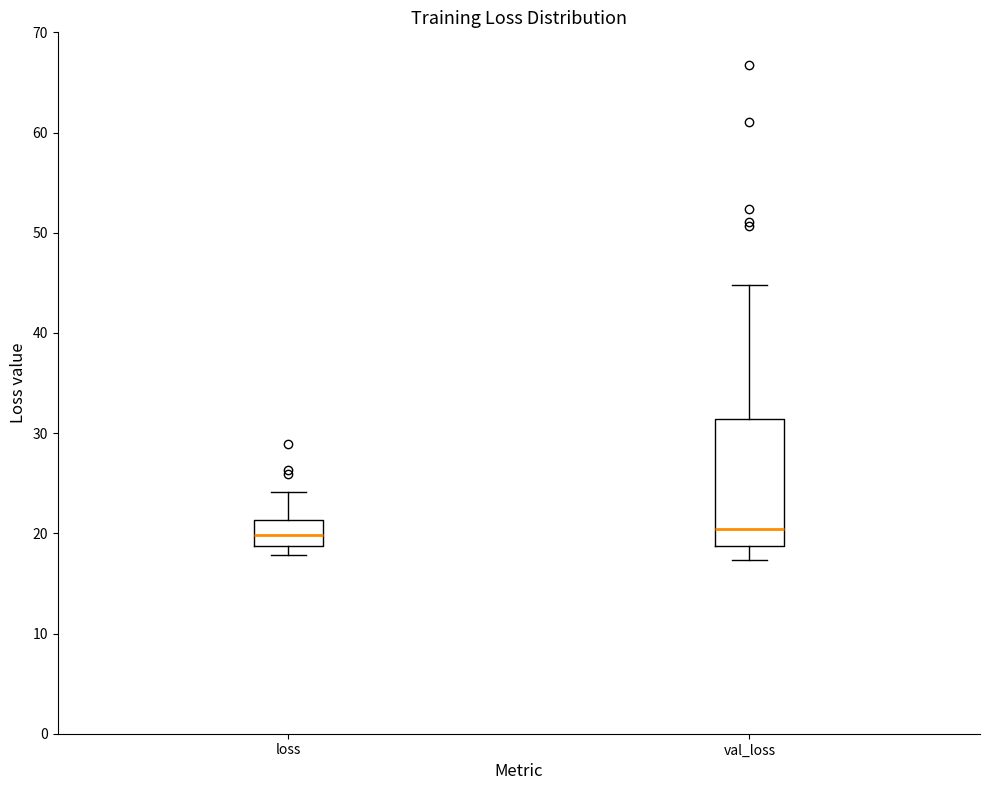

Reading left to right, transcribe this box plot: for each box, give where its median line is, the range the box spans, and where its two whiskers end, as read against the y-axis. The values are not printed on the chart, so give them approximately, as read against the axis.

loss: median 20, box 19 to 21, whiskers 18 to 24
val_loss: median 20, box 19 to 31, whiskers 17 to 45